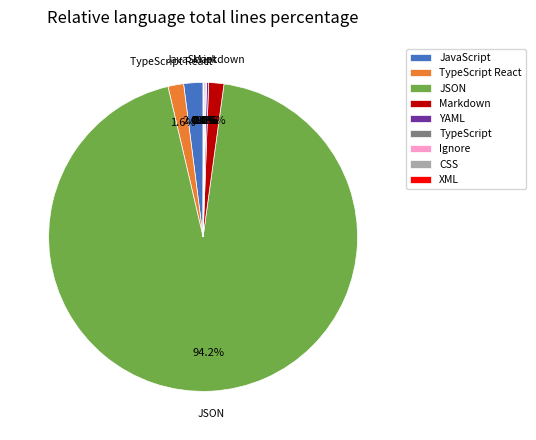

Which slice is the largest?

JSON